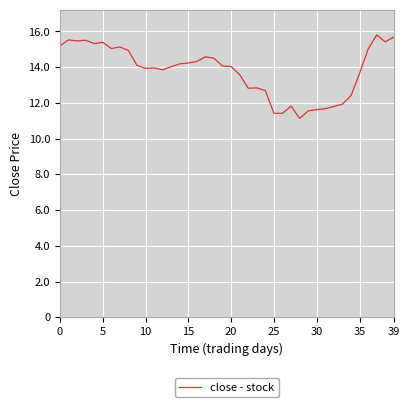

What is the difference between the maximum and minimum values?

4.7